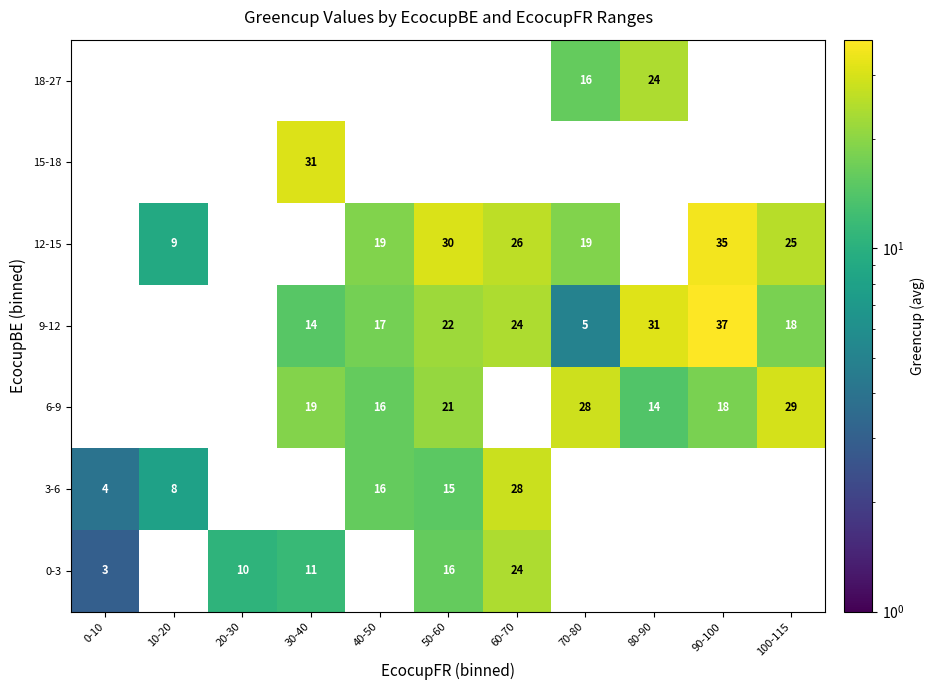

The value of 3-6 at 50-60 is 15. True or false?

True